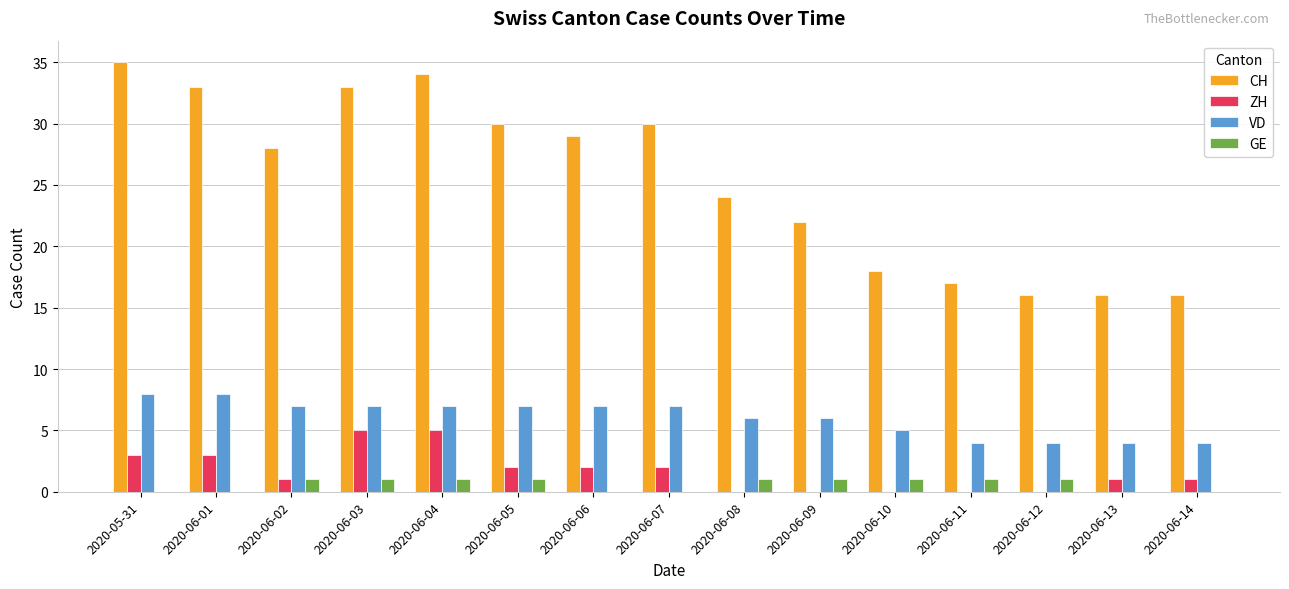

Reading left to right, what are all the values shown in this chart?

CH: 2020-05-31=35	2020-06-01=33	2020-06-02=28	2020-06-03=33	2020-06-04=34	2020-06-05=30	2020-06-06=29	2020-06-07=30	2020-06-08=24	2020-06-09=22	2020-06-10=18	2020-06-11=17	2020-06-12=16	2020-06-13=16	2020-06-14=16
ZH: 2020-05-31=3	2020-06-01=3	2020-06-02=1	2020-06-03=5	2020-06-04=5	2020-06-05=2	2020-06-06=2	2020-06-07=2	2020-06-08=0	2020-06-09=0	2020-06-10=0	2020-06-11=0	2020-06-12=0	2020-06-13=1	2020-06-14=1
VD: 2020-05-31=8	2020-06-01=8	2020-06-02=7	2020-06-03=7	2020-06-04=7	2020-06-05=7	2020-06-06=7	2020-06-07=7	2020-06-08=6	2020-06-09=6	2020-06-10=5	2020-06-11=4	2020-06-12=4	2020-06-13=4	2020-06-14=4
GE: 2020-05-31=0	2020-06-01=0	2020-06-02=1	2020-06-03=1	2020-06-04=1	2020-06-05=1	2020-06-06=0	2020-06-07=0	2020-06-08=1	2020-06-09=1	2020-06-10=1	2020-06-11=1	2020-06-12=1	2020-06-13=0	2020-06-14=0